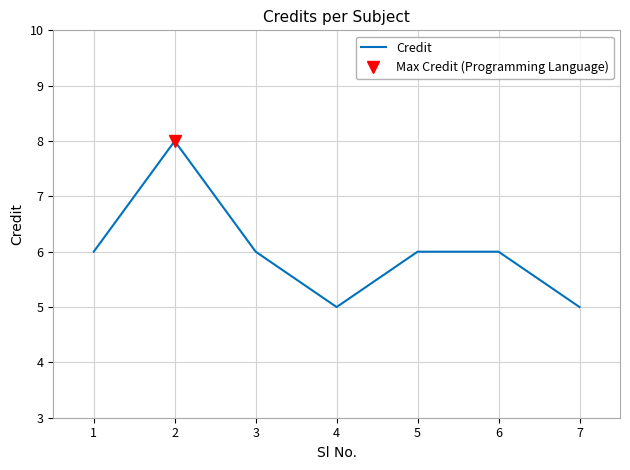

How many categories are shown in the chart?

7